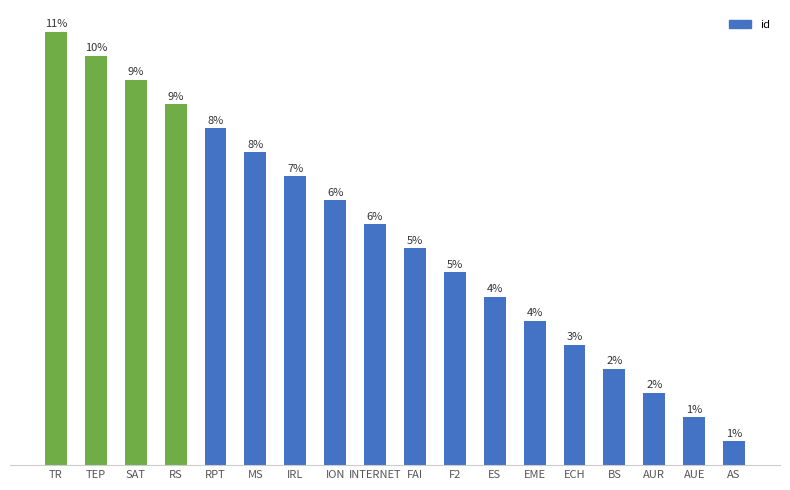

Between MS and BS, which is larger?

MS